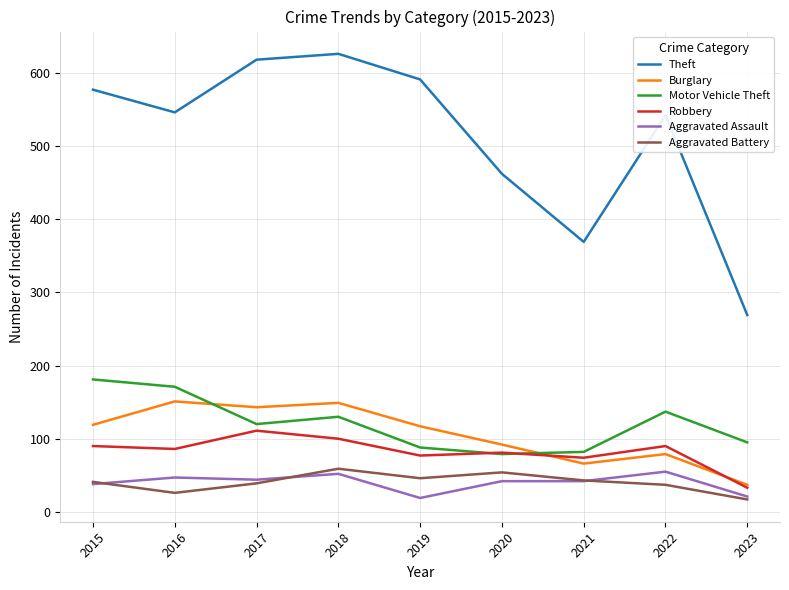

What is the difference between the Theft values at 2022 and 2016?

4